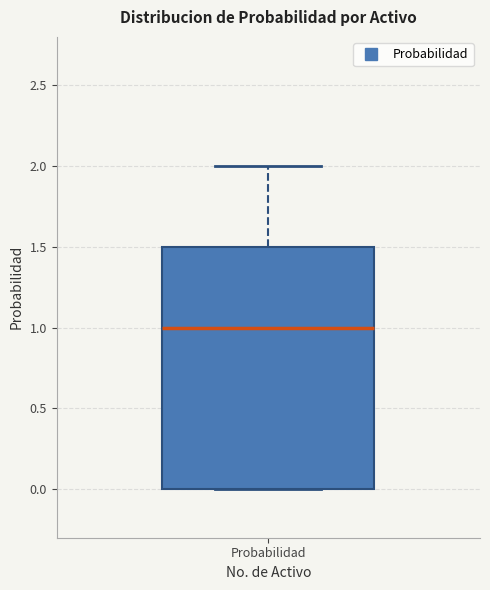

Read this box plot against the y-axis: the position of the median line, the range covered by the box, and the ends of both whiskers. The values are not printed on the chart, so give them approximately, as read against the axis.

median 1.0, box 0.0 to 1.5, whiskers 0.0 to 2.0